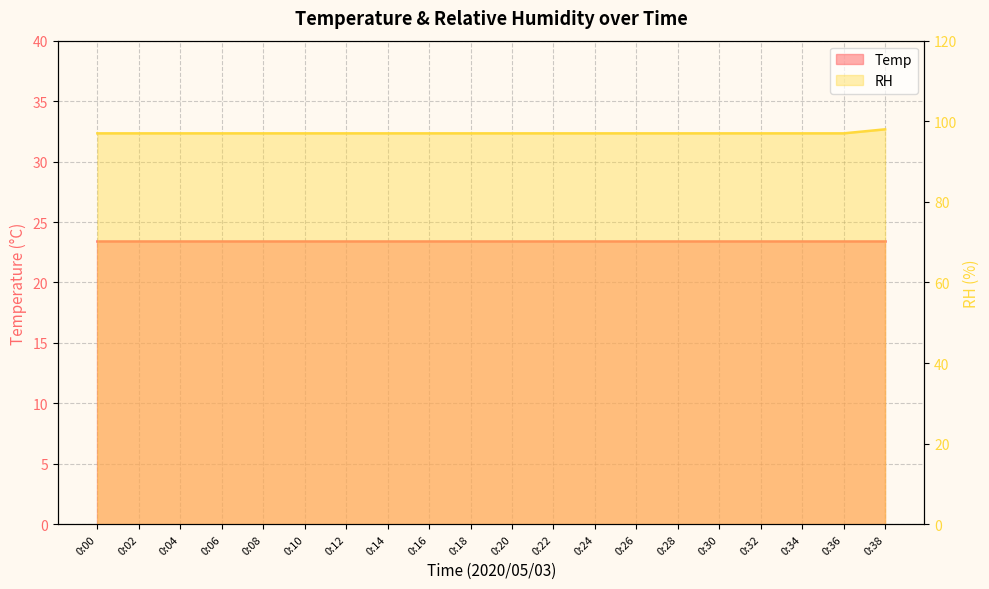

Reading left to right, what are all the values shown in this chart?

0:00=97	0:02=97	0:04=97	0:06=97	0:08=97	0:10=97	0:12=97	0:14=97	0:16=97	0:18=97	0:20=97	0:22=97	0:24=97	0:26=97	0:28=97	0:30=97	0:32=97	0:34=97	0:36=97	0:38=98